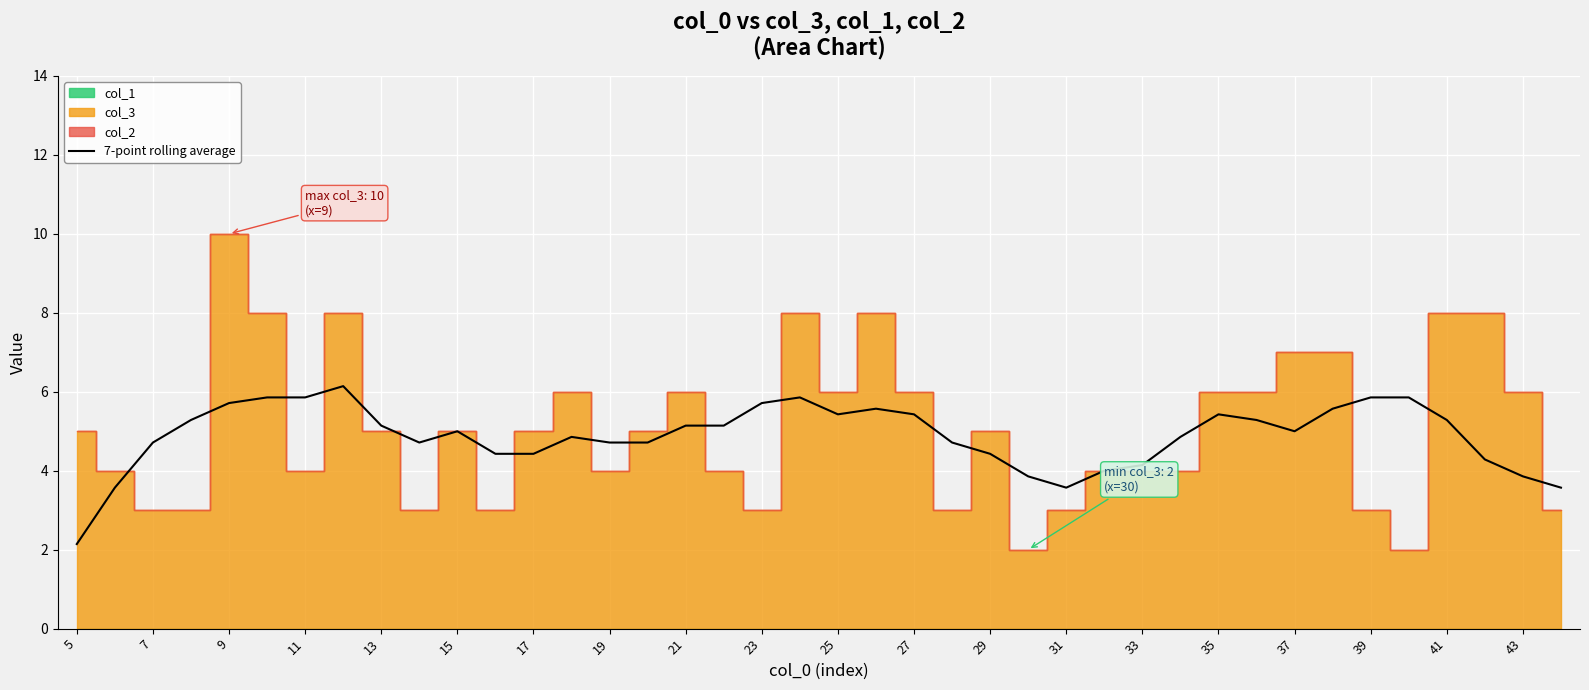

At which label does 7-point rolling average reach its minimum?

5